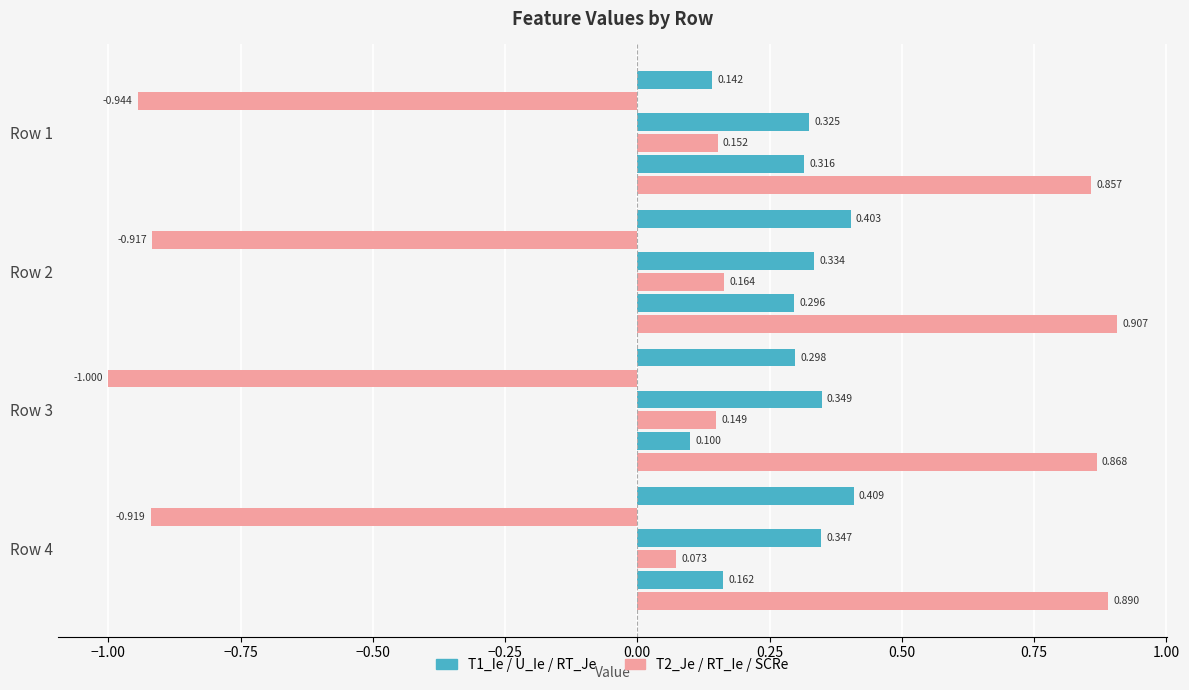

Is it true that SCRe equals 0.4 at Row 3?

False